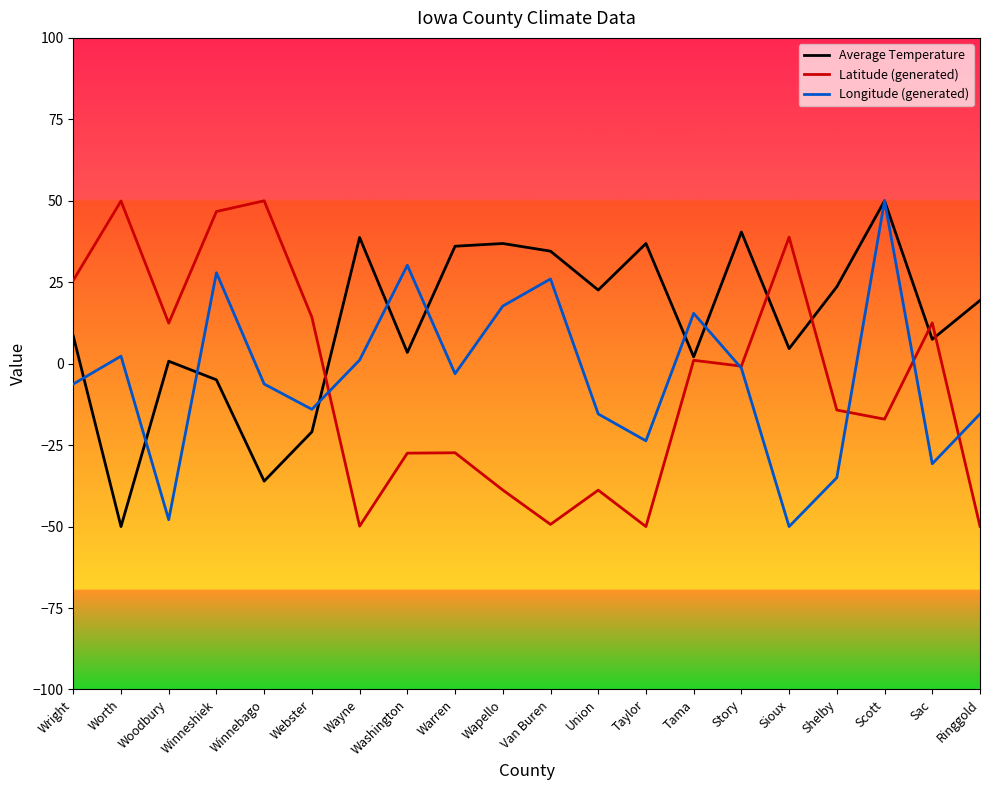

What is the sum of the Average Temperature values at Wayne and Webster?

17.8